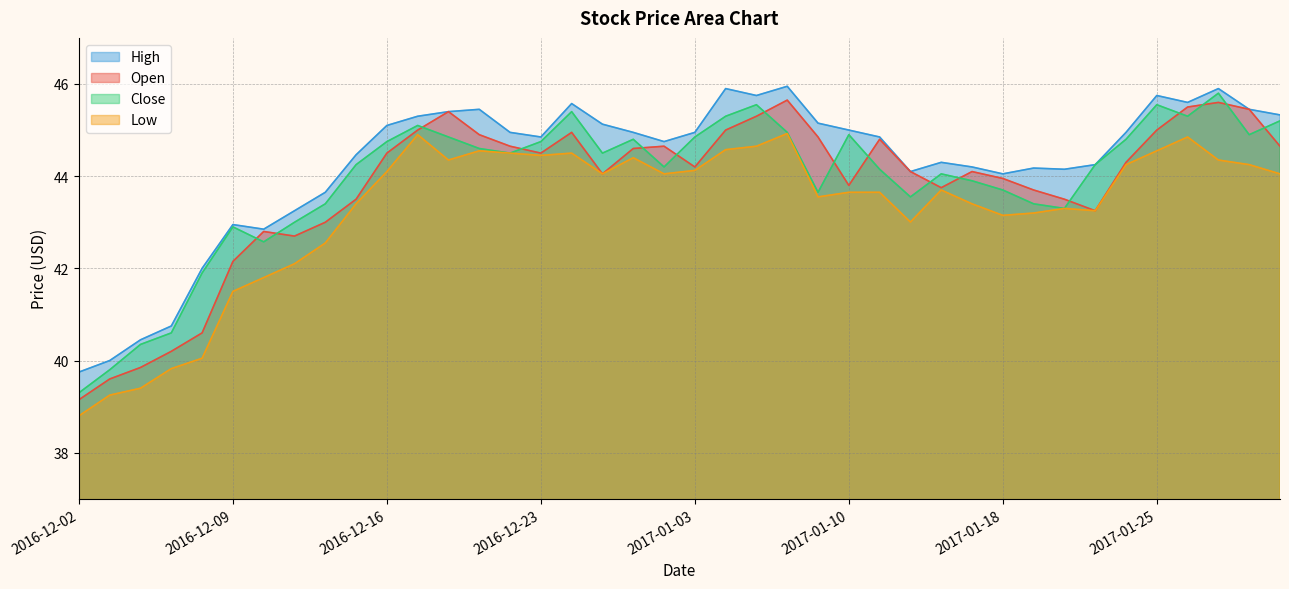

What is the spread (max minus min) of values at 2017-01-23?

1.0